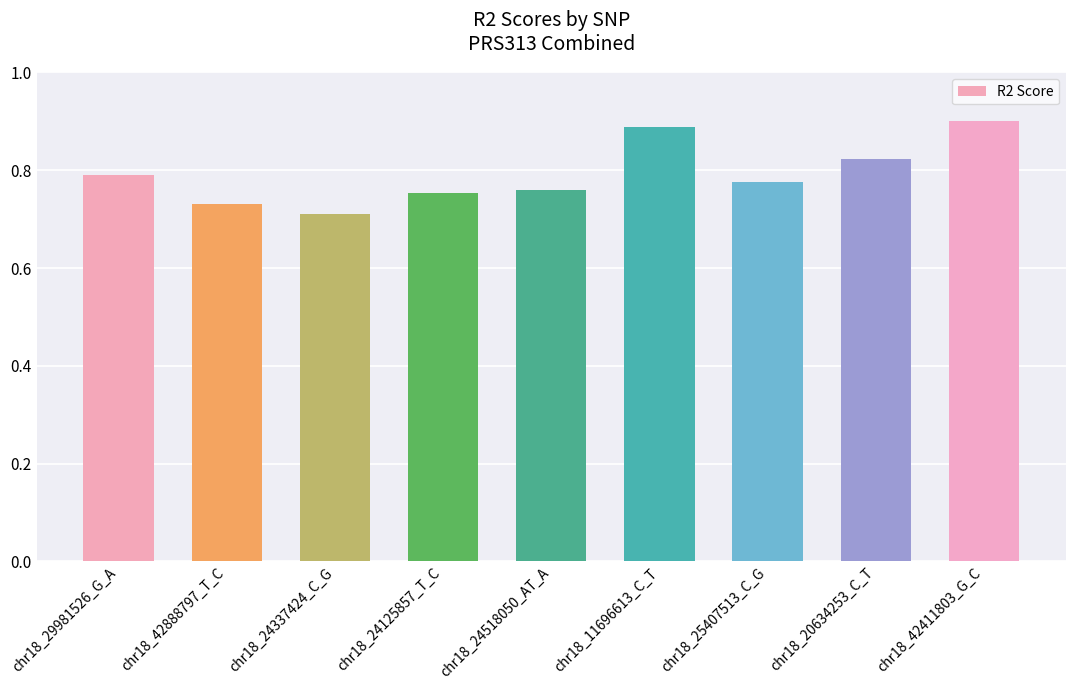

Count the values in the range 0 to 1.

9